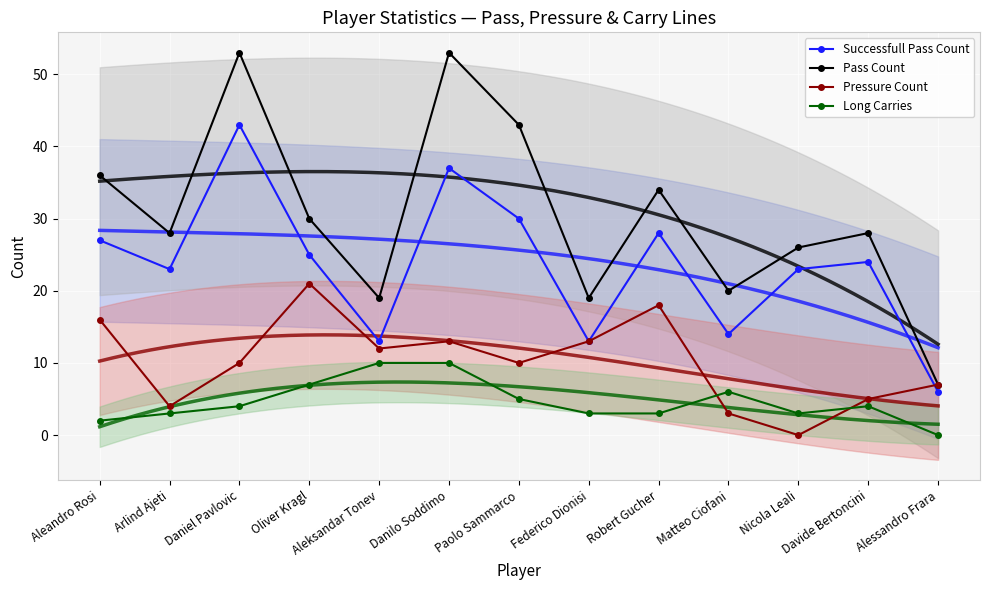

What is the total value across all series at Alessandro Frara?

20